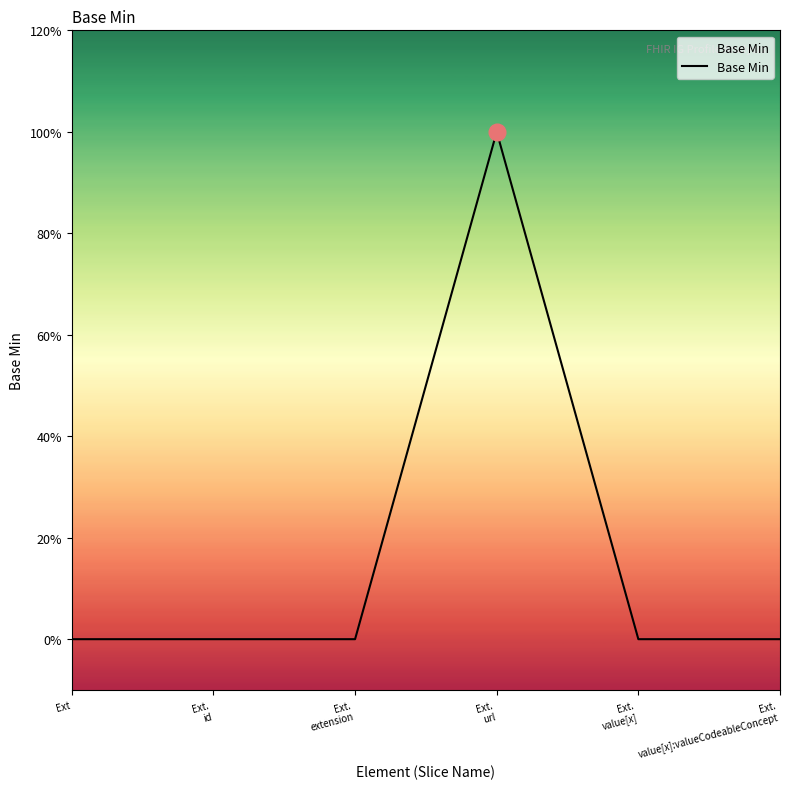

Is this an area chart (filled region under the line)?

Yes